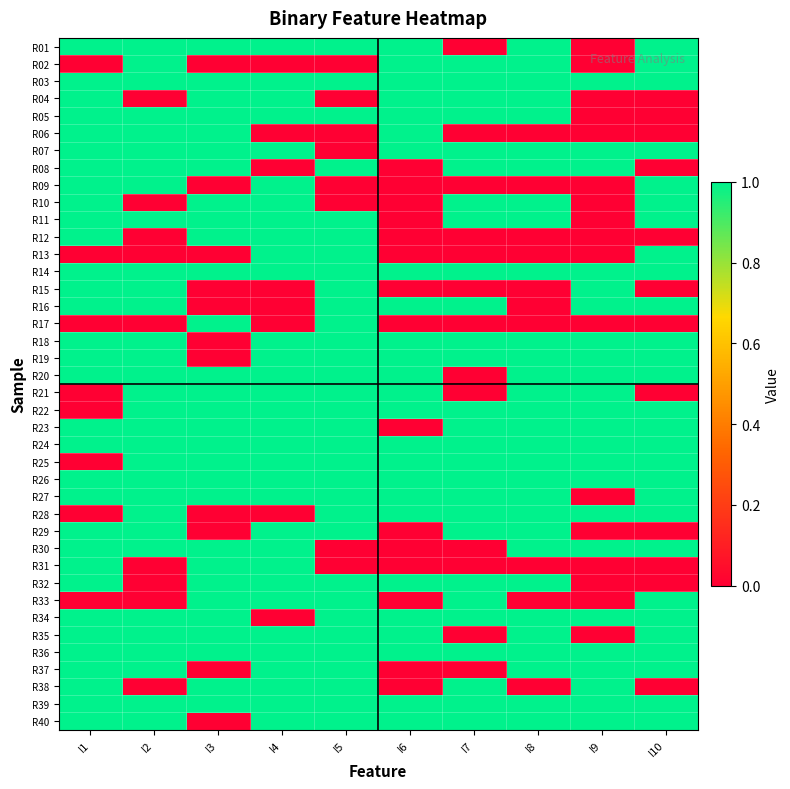

At I6, list the series in order from smallest to largest.

R08, R09, R10, R11, R12, R13, R15, R17, R23, R29, R30, R31, R33, R37, R38, R01, R02, R03, R04, R05, R06, R07, R14, R16, R18, R19, R20, R21, R22, R24, R25, R26, R27, R28, R32, R34, R35, R36, R39, R40